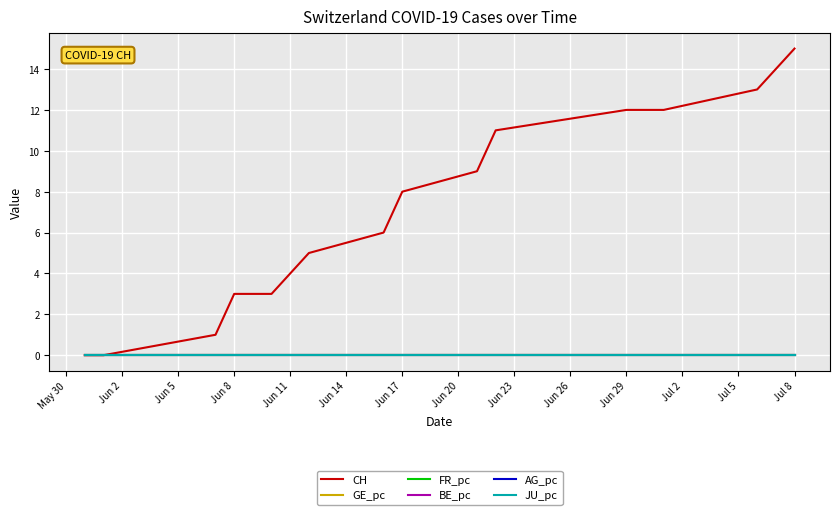

Does the chart have visible grid lines?

Yes